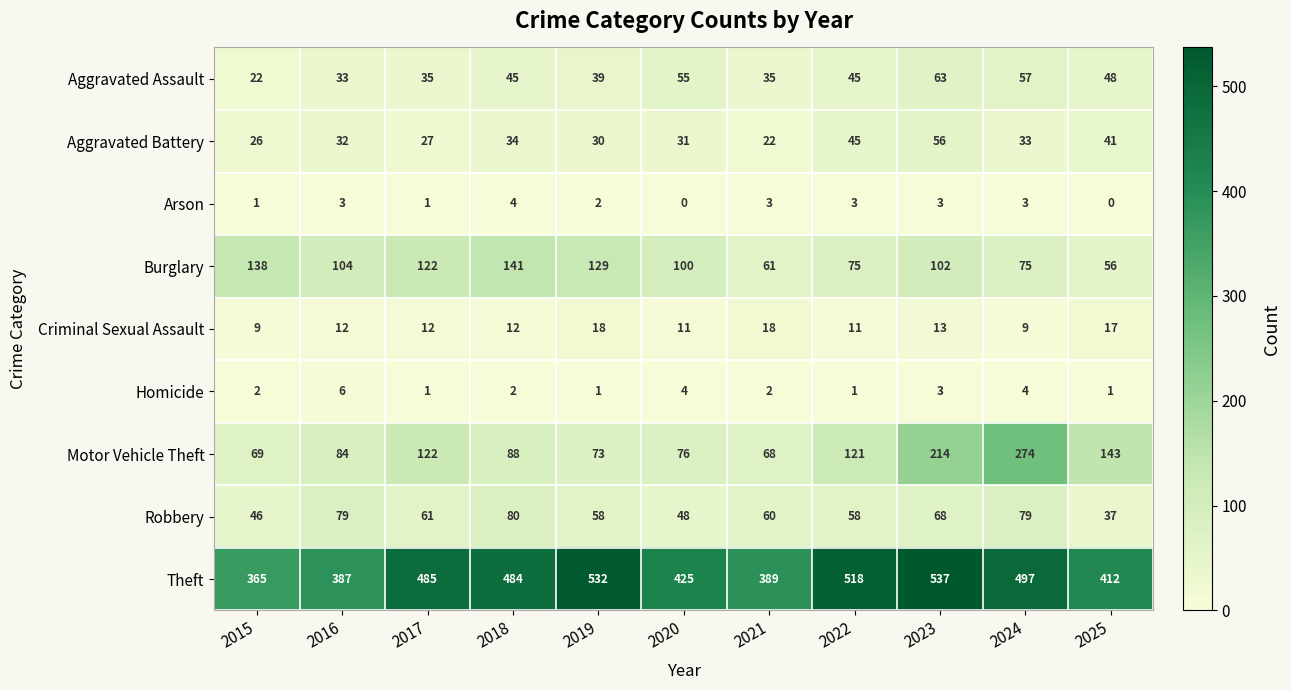

How many values in the Aggravated Battery series are below 32?

5